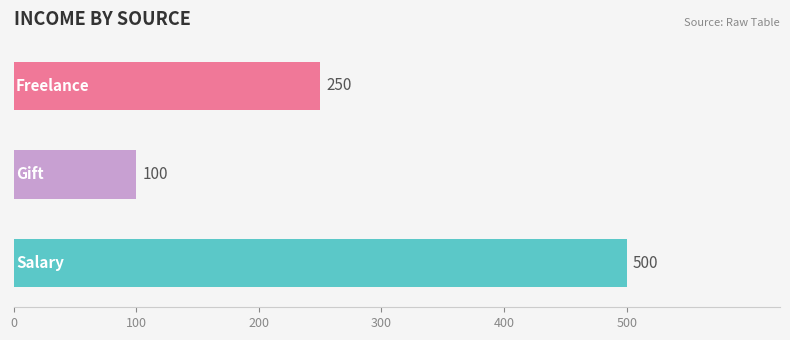

Reading bottom to top, list all the values displayed in this chart.

500	100	250